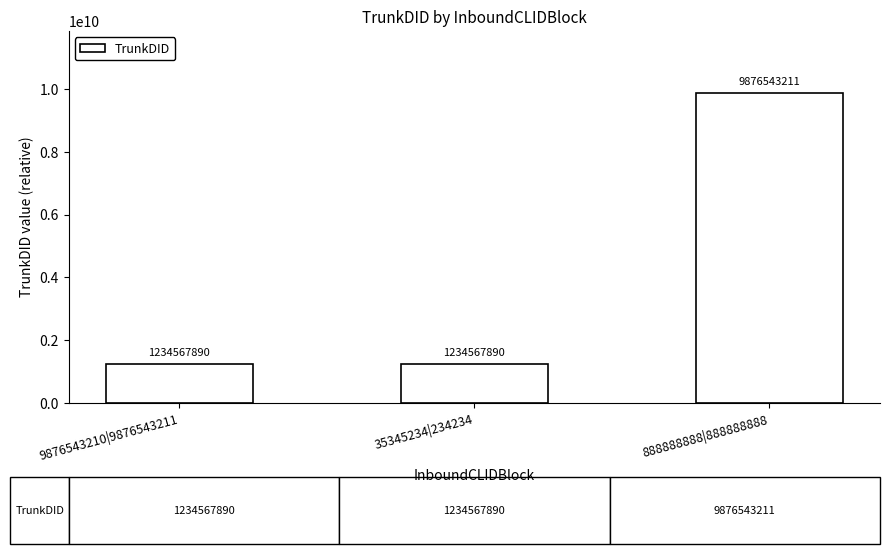

Count the values in the range 1234567890 to 9876543211.

3